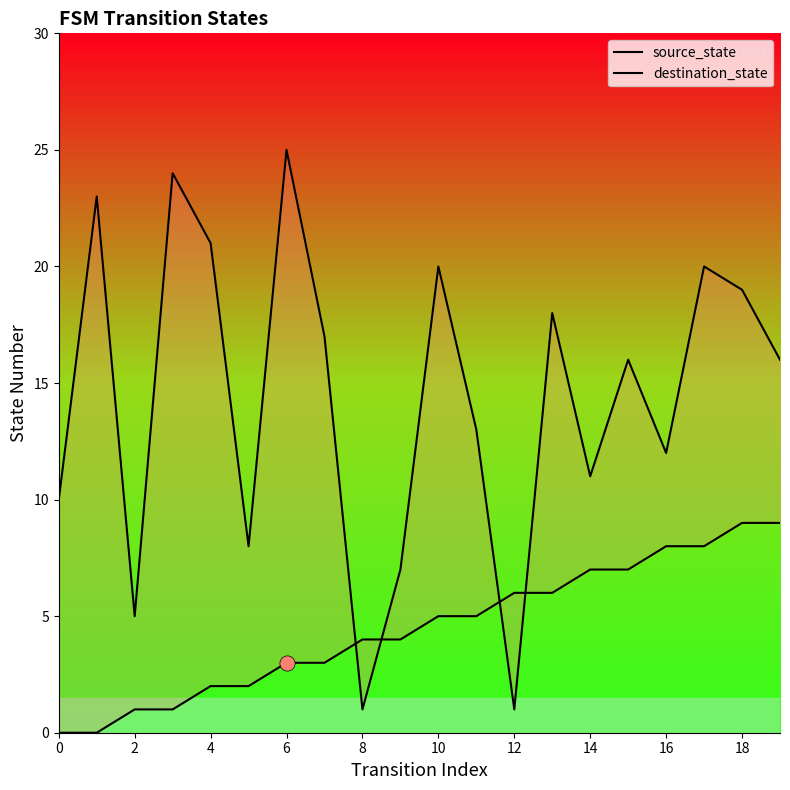

Which series contains the lowest Y value?

source_state